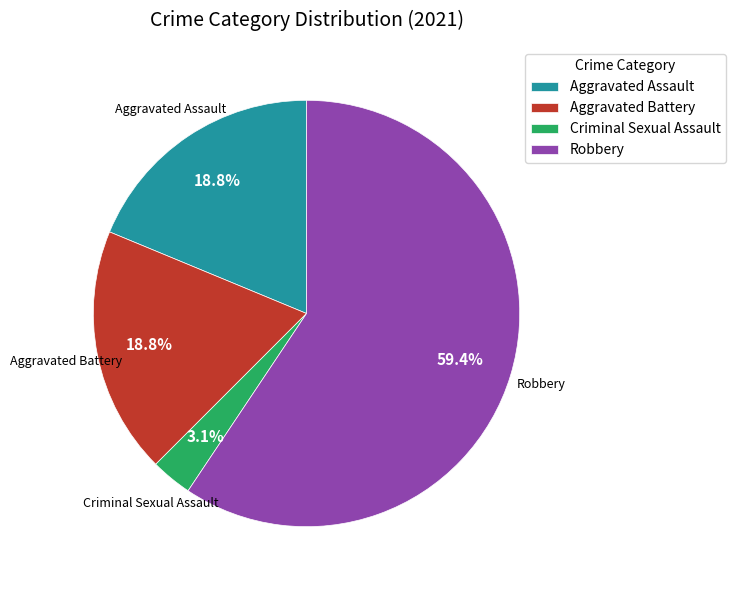

Which has a higher value, Criminal Sexual Assault or Aggravated Battery?

Aggravated Battery